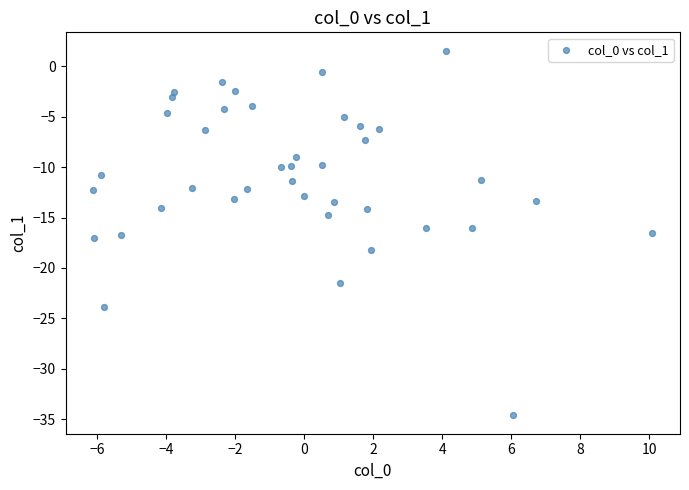

What is the range of Y values (max minus min)?

36.2